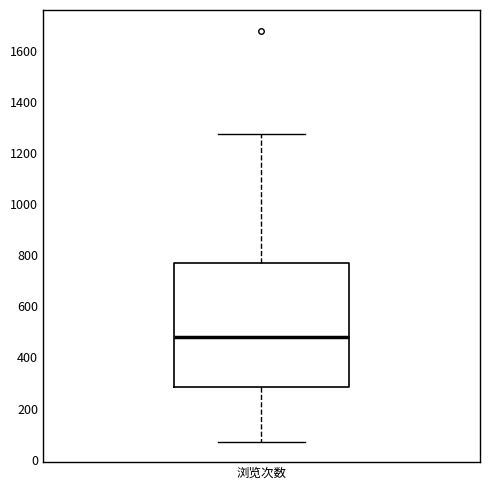

Read this box plot against the y-axis: the position of the median line, the range covered by the box, and the ends of both whiskers. The values are not printed on the chart, so give them approximately, as read against the axis.

median 480, box 280 to 760, whiskers 80 to 1280